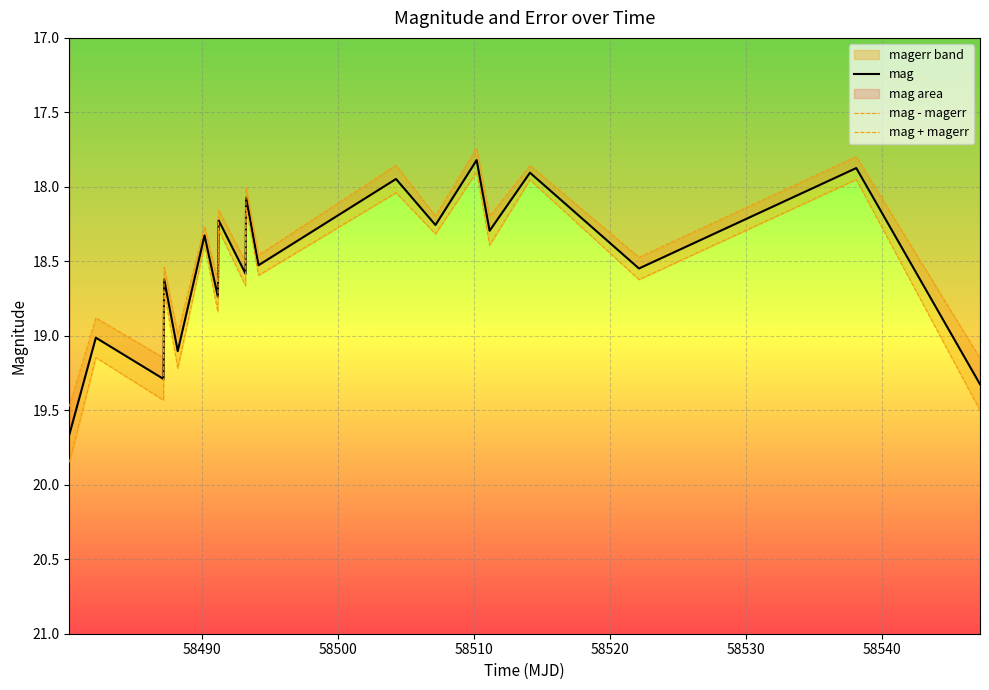

What is the lowest value of the mag series?

17.8